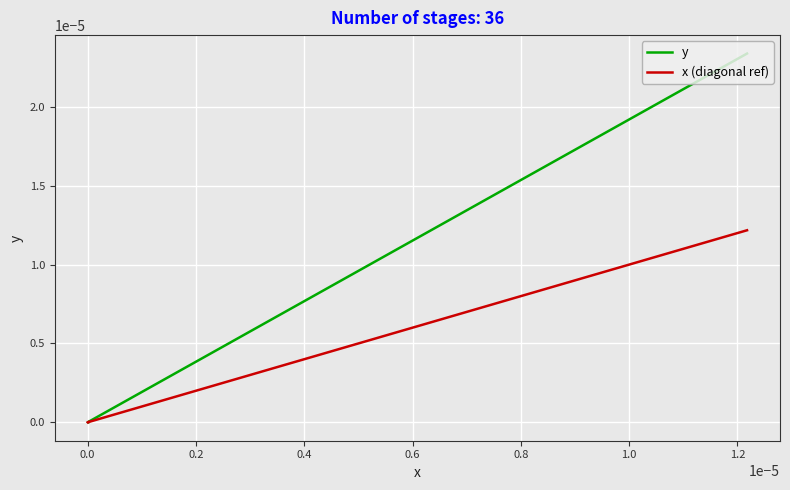

What is the label of the 31st point from the right?

0.8